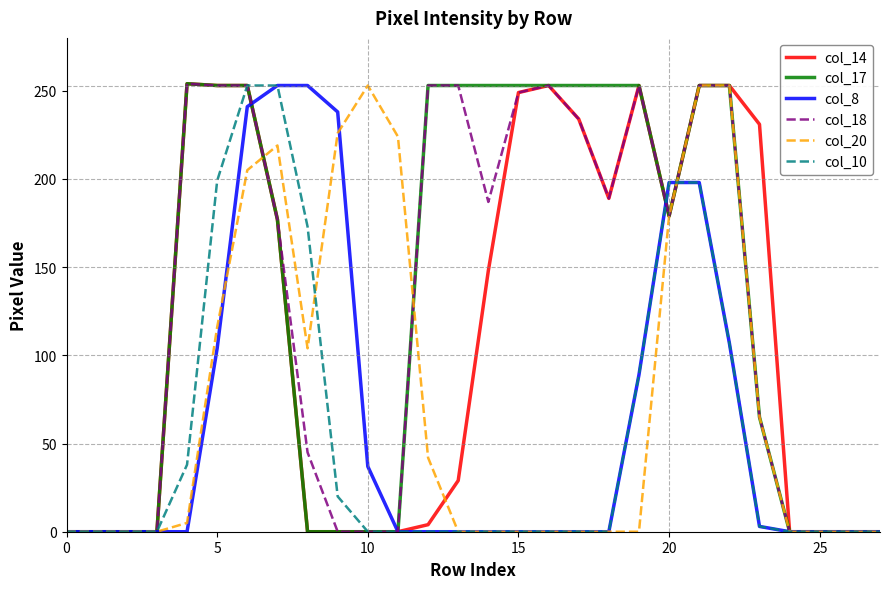

How many series are shown in this chart?

6